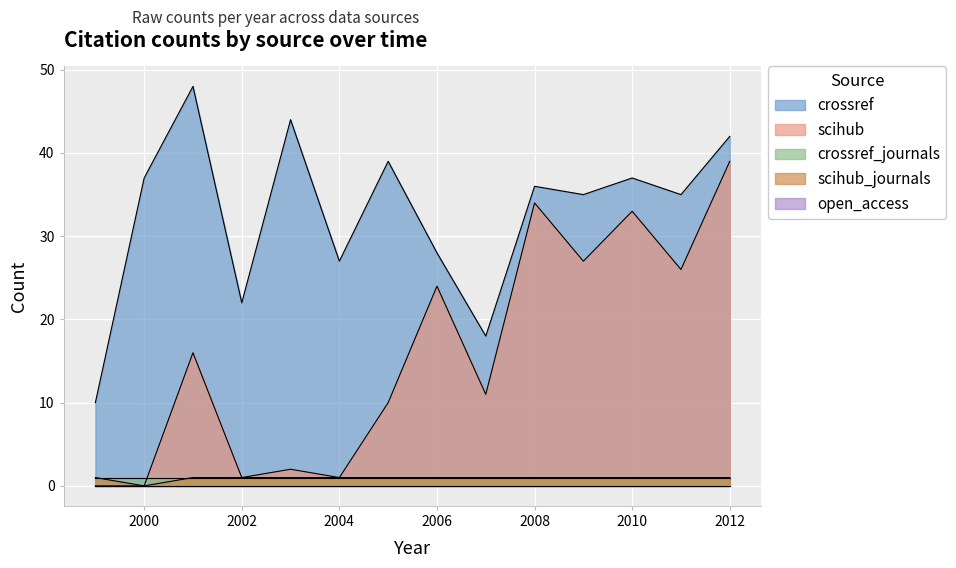

What is the sum of all crossref values?

458